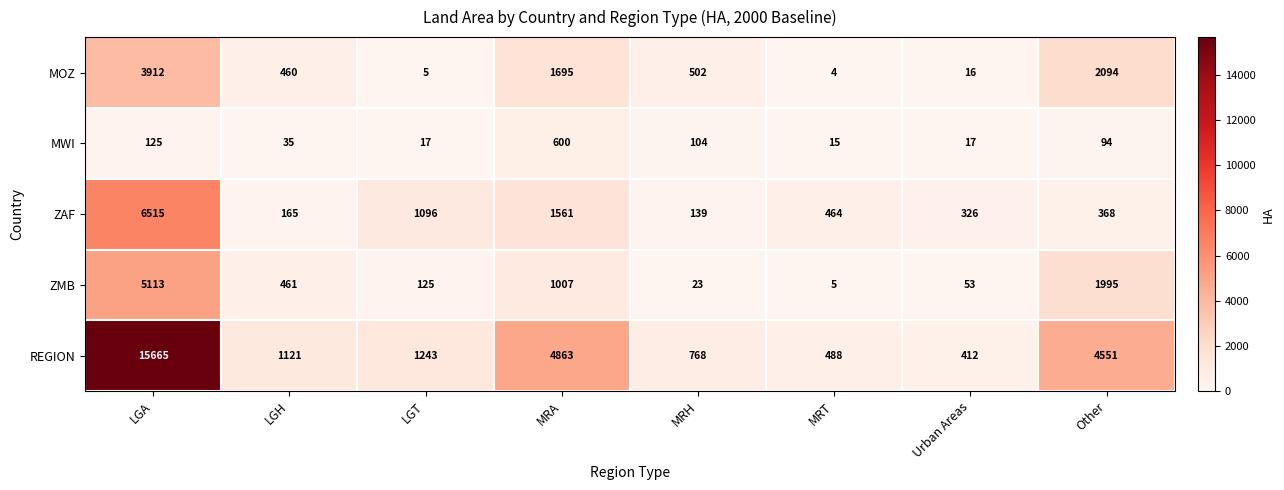

Between MRH and Urban Areas, which series saw the biggest shift?

MOZ